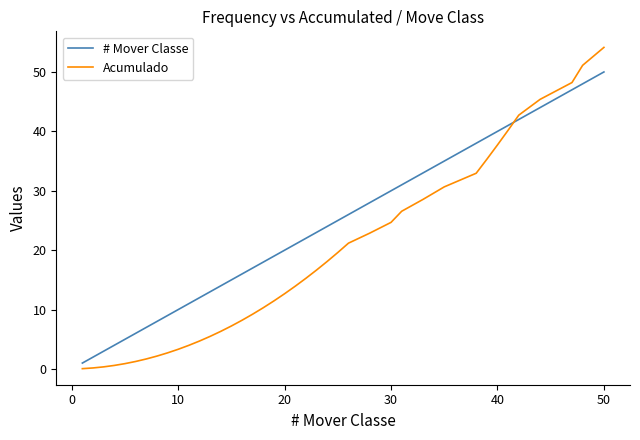

How many times do Acumulado and # Mover Classe cross each other?

1